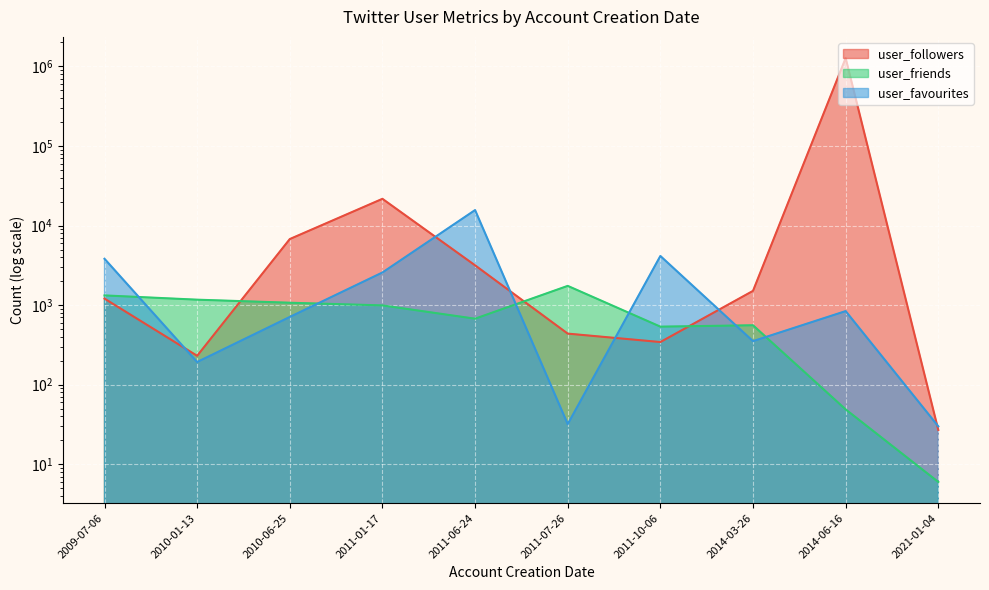

Where do user_favourites and user_friends first cross each other?

2009-07-06 and 2010-01-13